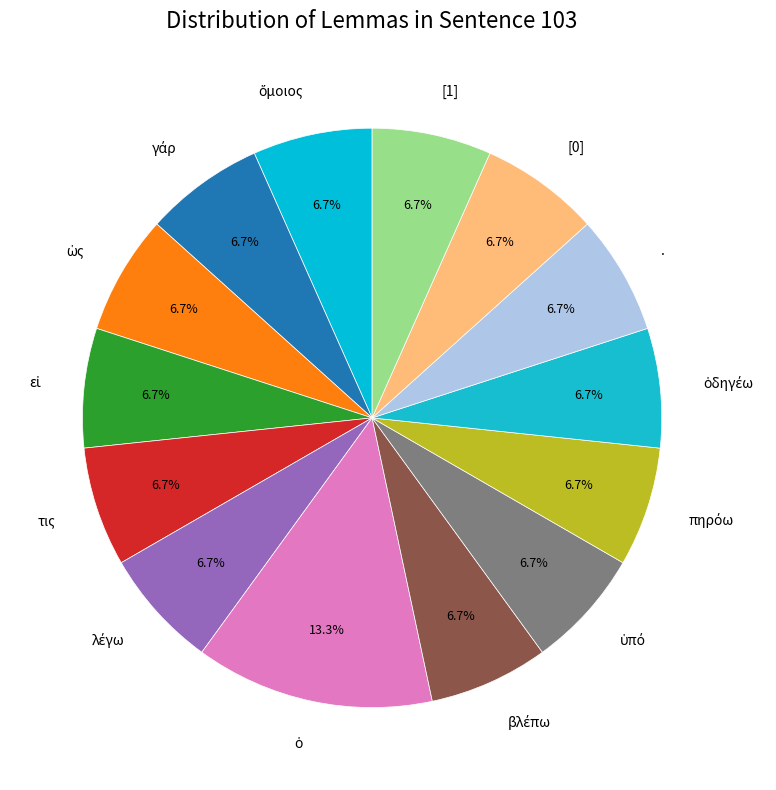

Does . account for over 50% of the chart?

No